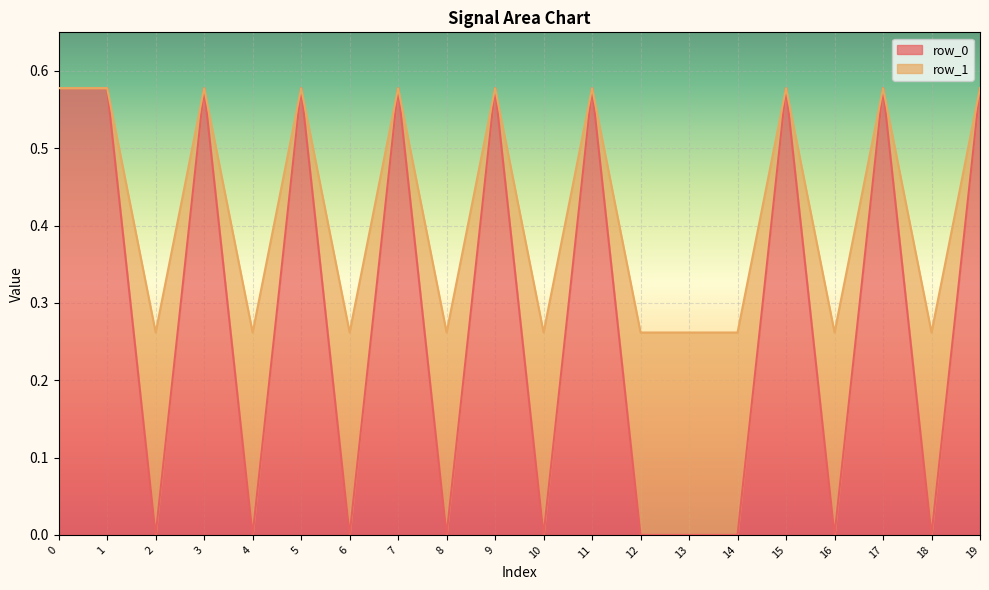

True or false: row_0 has a value of 0.2 at 12.

False